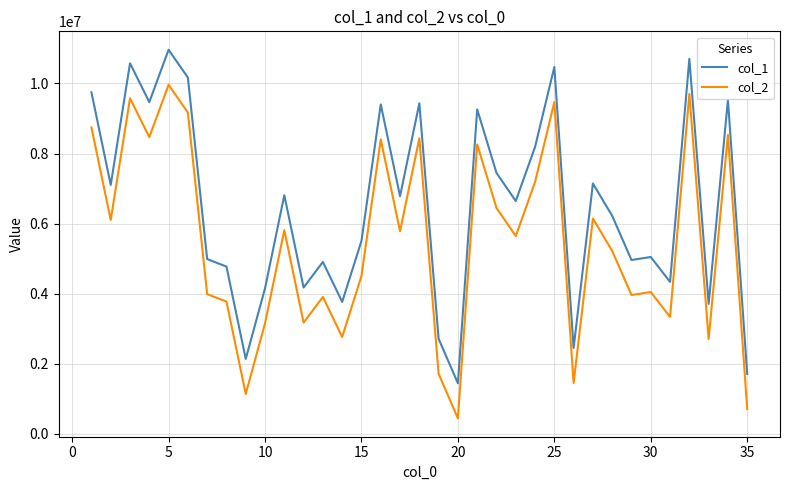

True or false: col_2 and col_1 intersect in this chart.

False